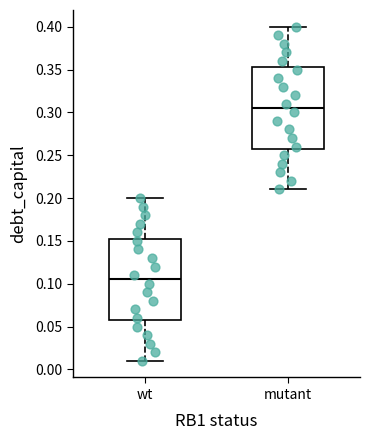

Reading left to right, read every box against the y-axis: the position of its median line, the range the box covers, and the ends of its whiskers. The values are not printed on the chart, so give them approximately, as read against the axis.

wt: median 0.105, box 0.060 to 0.155, whiskers 0.010 to 0.200
mutant: median 0.305, box 0.260 to 0.355, whiskers 0.210 to 0.400